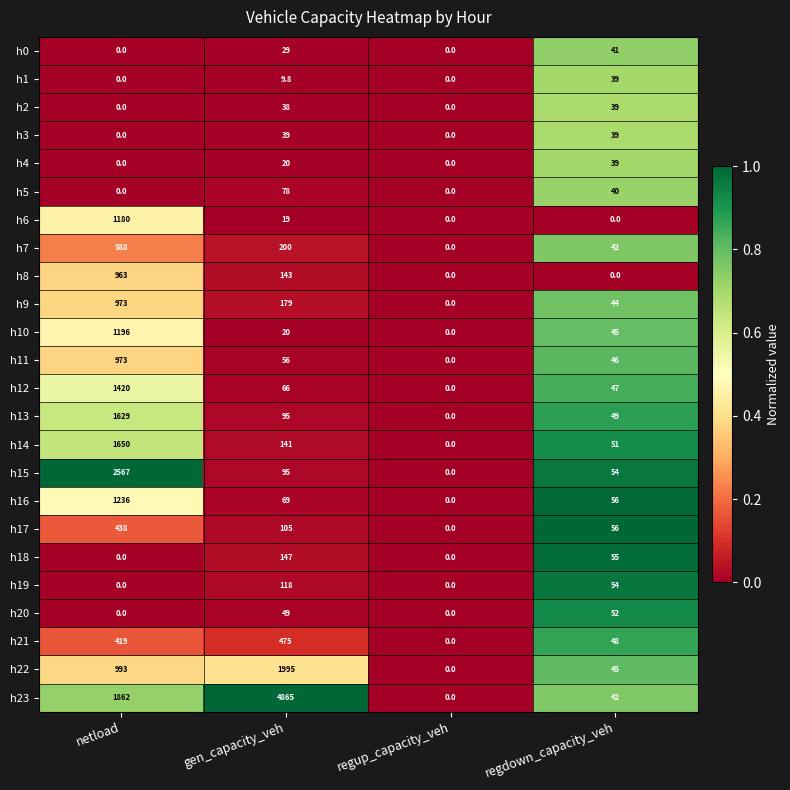

The value of h5 at gen_capacity_veh is 78.0. True or false?

True